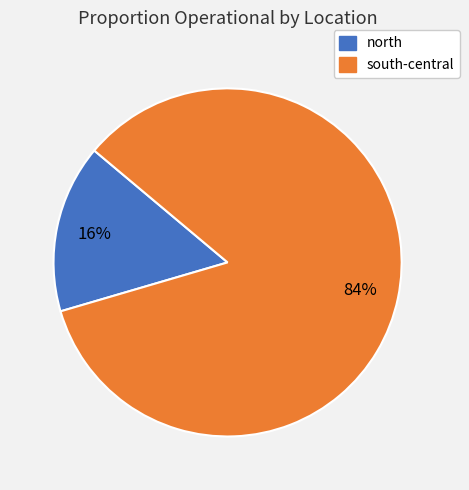

True or false: south-central accounts for 78% of the total.

False